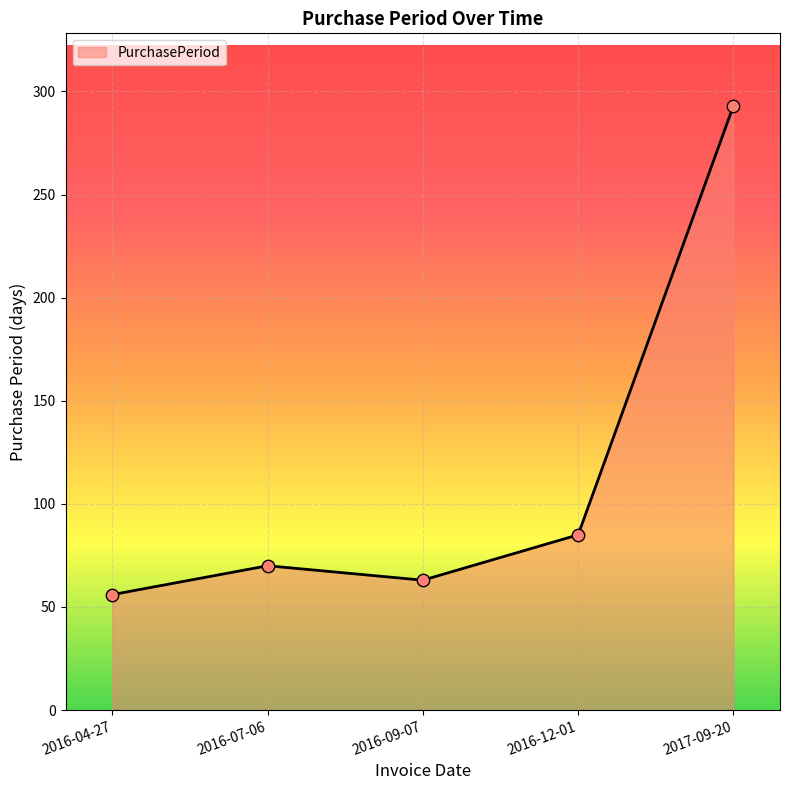

Between 2016-04-27 and 2016-07-06, which is larger?

2016-07-06